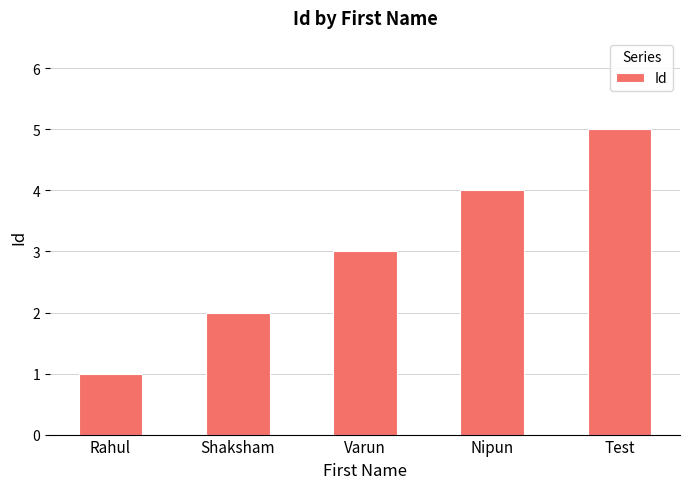

Between Varun and Nipun, which is larger?

Nipun